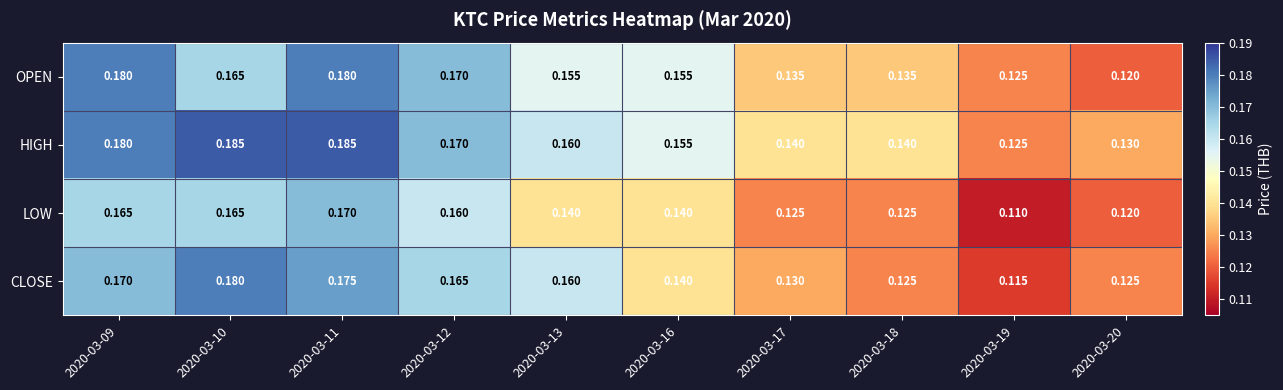

List the series in order of their overall mean, highest first.

HIGH, OPEN, CLOSE, LOW